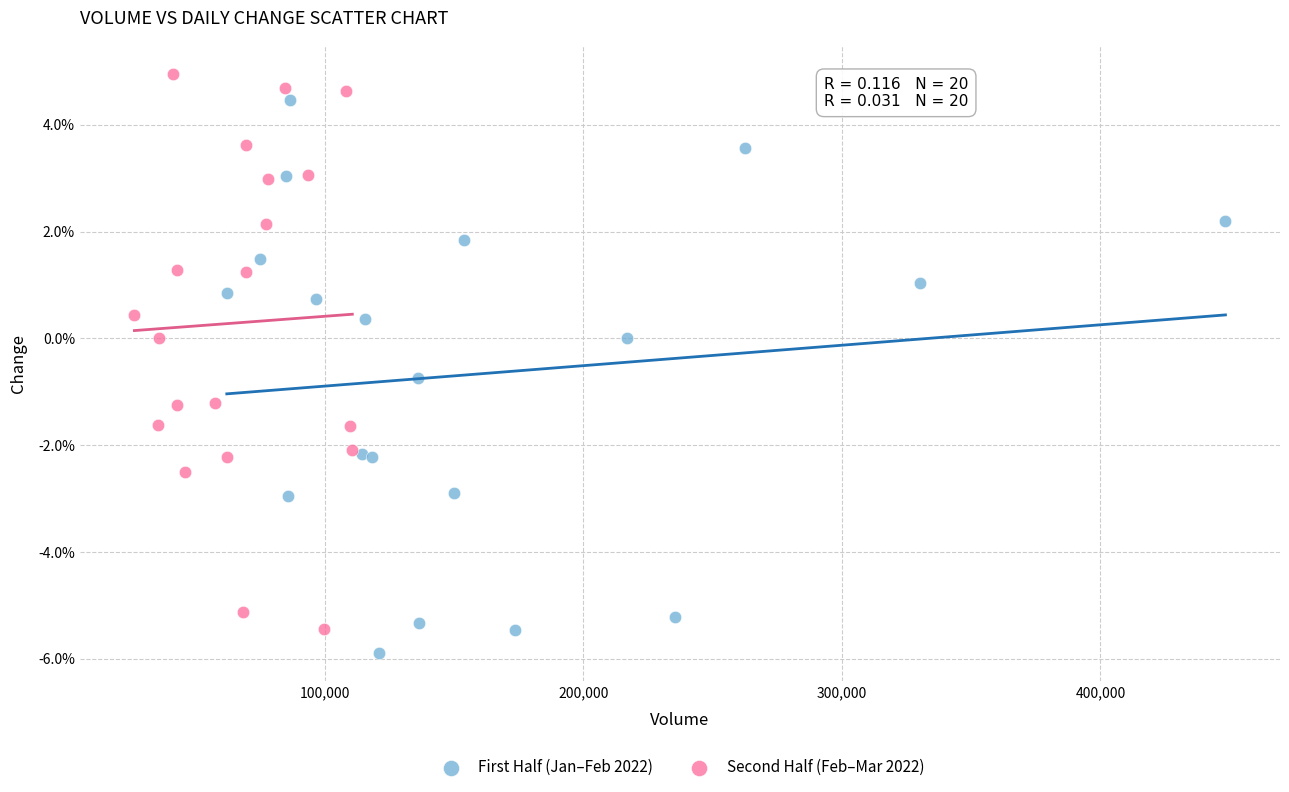

What are all the series names shown in the legend?

First Half (Jan–Feb 2022), Second Half (Feb–Mar 2022)